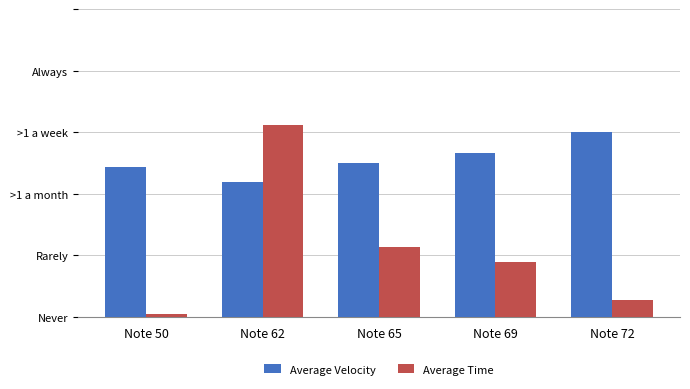

Rank the series by their average value, from highest to lowest.

Average Velocity, Average Time